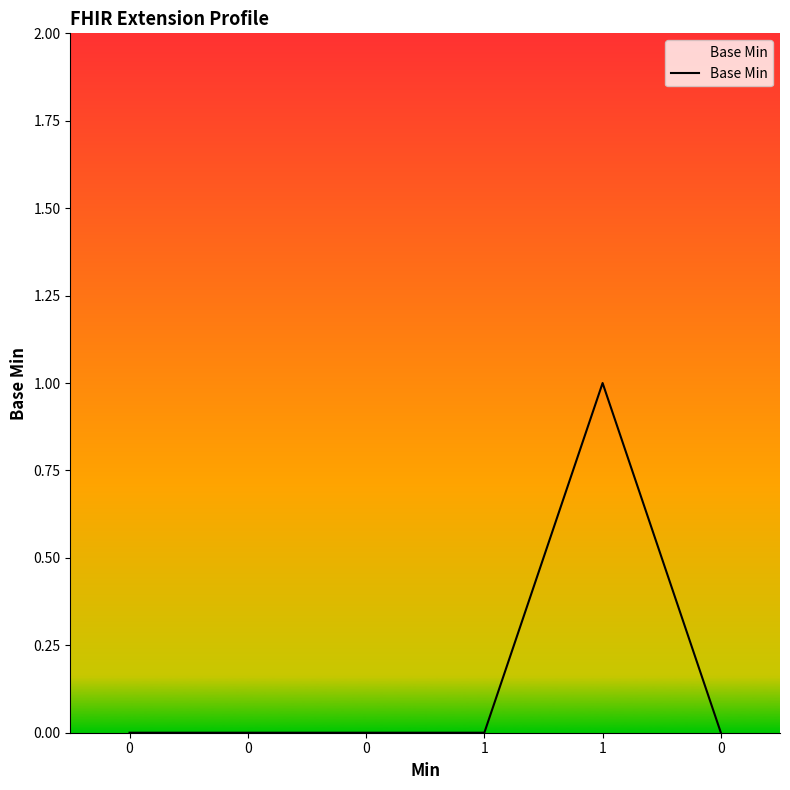

Count the number of data series in this chart.

1